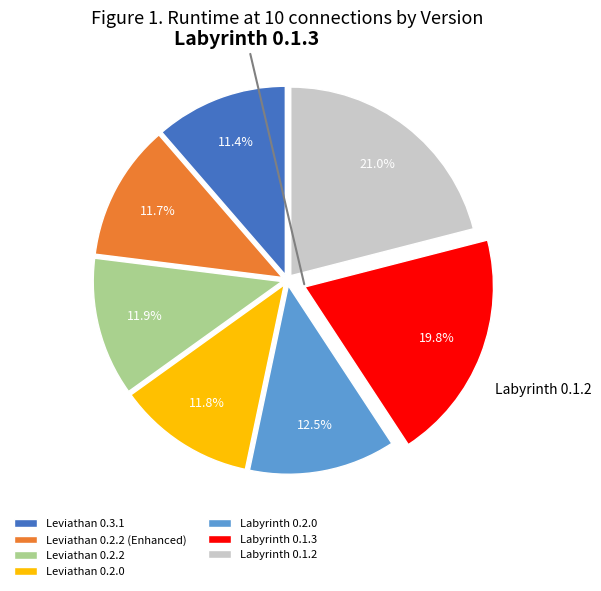

Approximately how many times larger is the value at Leviathan 0.2.2 (Enhanced) compared to Leviathan 0.3.1?

1.0